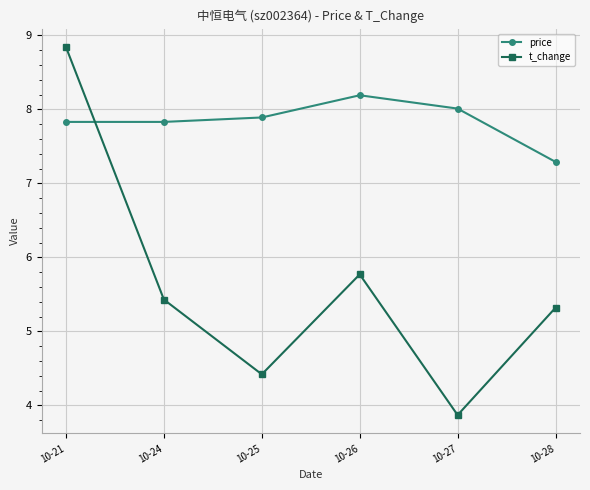

Is it true that price equals 7.8 at 10-21?

True